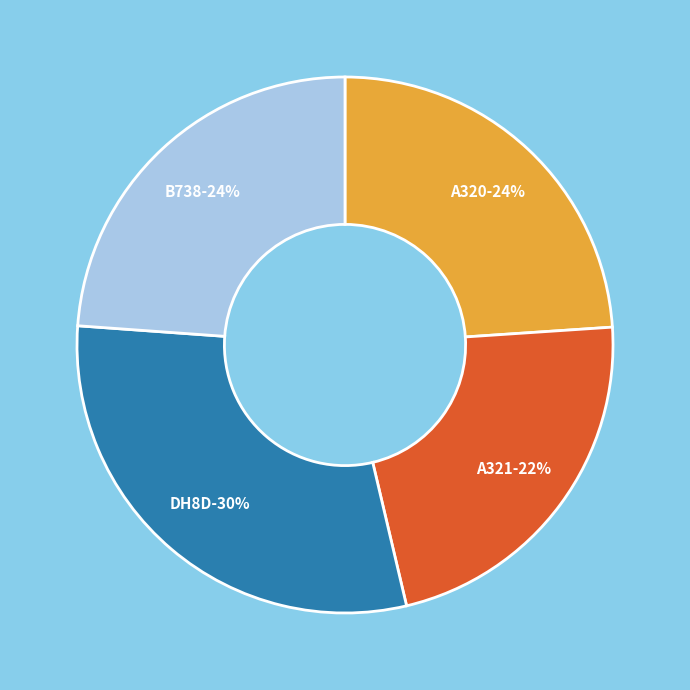

The A320 slice represents 36% of the pie. True or false?

False